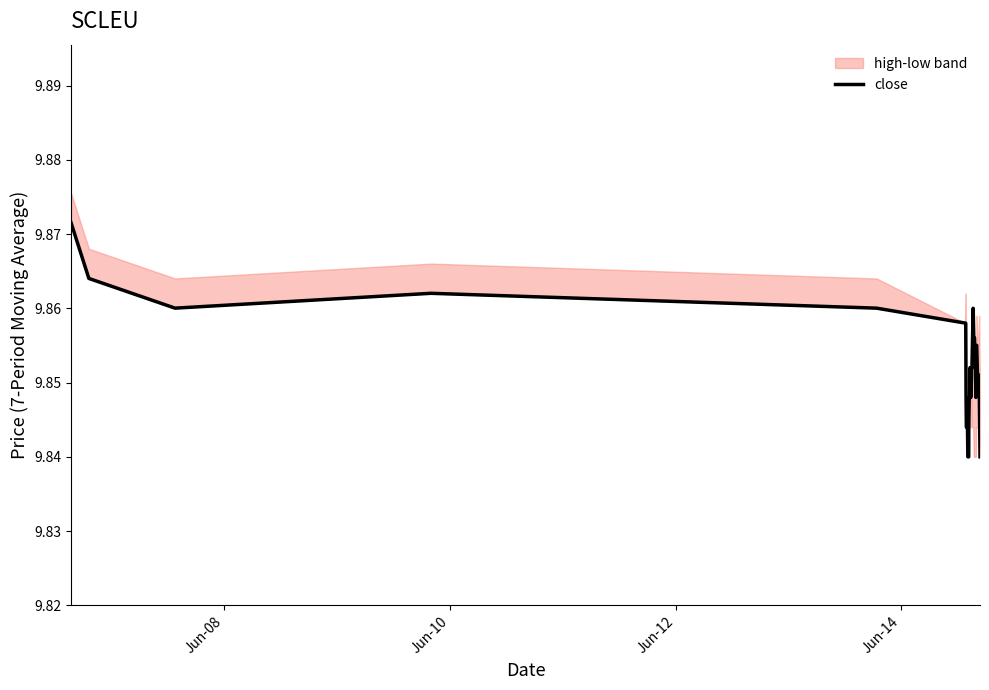

Reading right to left, list all the values displayed in this chart.

9.8	9.9	9.9	9.9	9.9	9.9	9.8	9.9	9.9	9.9	9.9	9.9	9.9	9.9	9.8	9.8	9.9	9.9	9.8	9.8	9.8	9.8	9.8	9.8	9.8	9.8	9.8	9.8	9.8	9.9	9.9	9.9	9.9	9.9	9.9	9.9